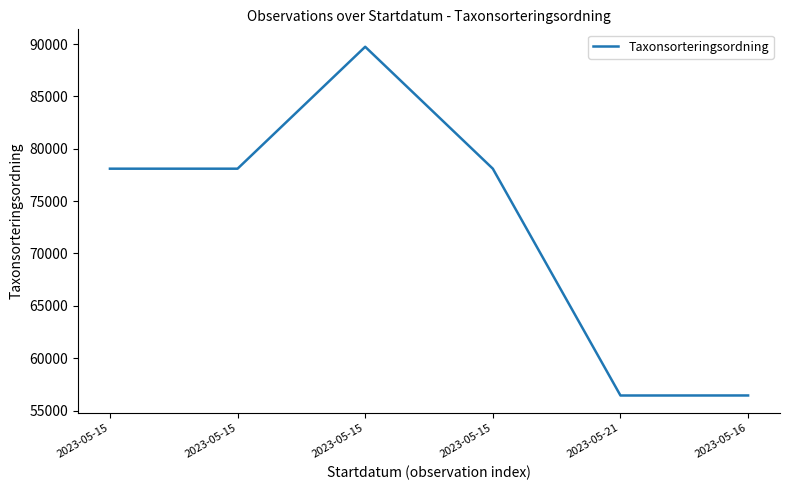

How many points are higher than both their immediate neighbors (excluding endpoints)?

1